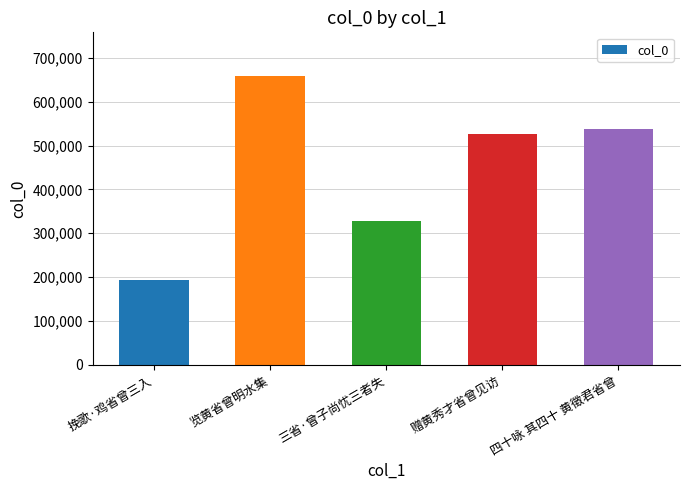

Rank the categories by value from lowest to highest.

挽歌·鸡省曾三入, 三省·曾子尚忧三者失, 赠黄秀才省曾见访, 四十咏 其四十 黄徵君省曾, 览黄省曾明水集